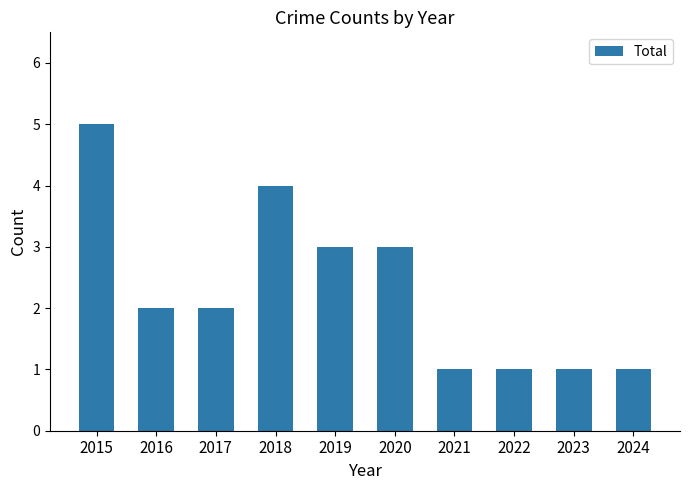

Approximately how many times larger is the value at 2024 compared to 2022?

1.0